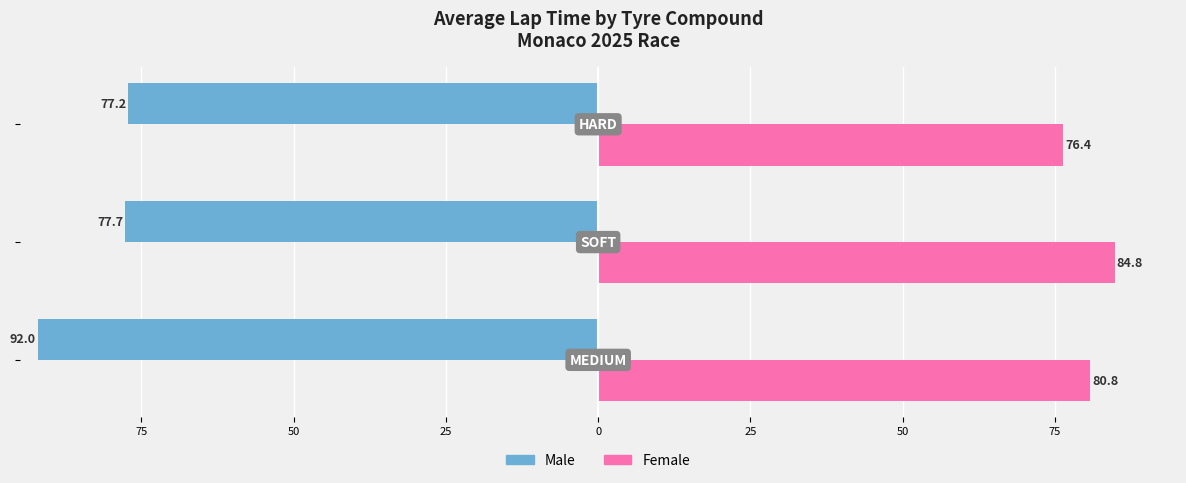

Which series has the largest range (max minus min)?

Male